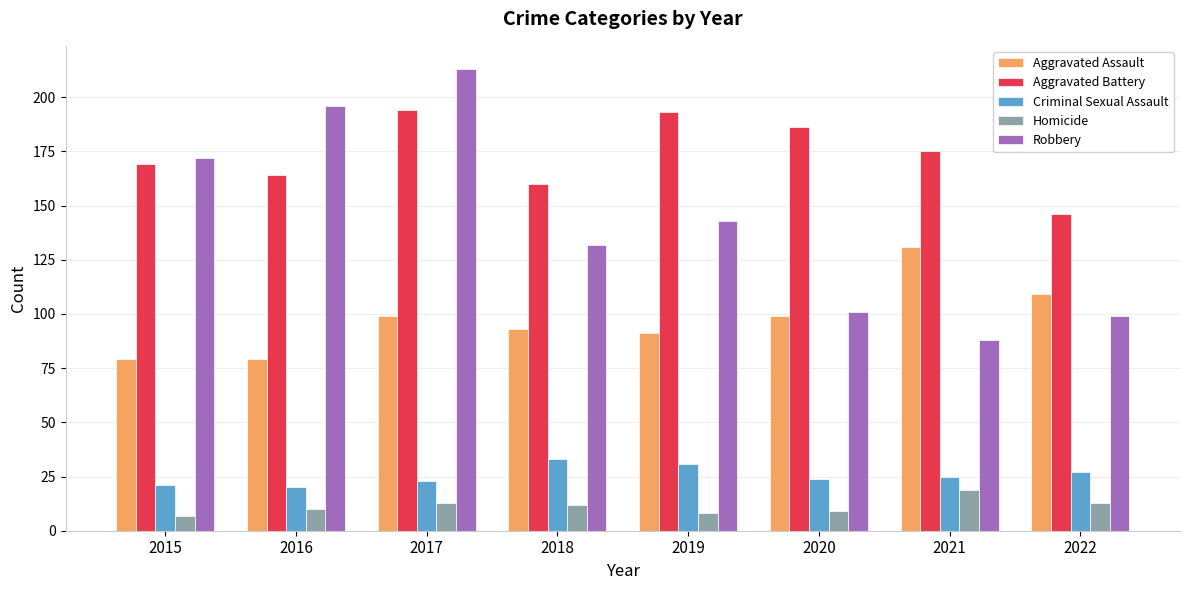

Is the value of Aggravated Assault at 2018 greater than the value of Criminal Sexual Assault at 2020?

Yes